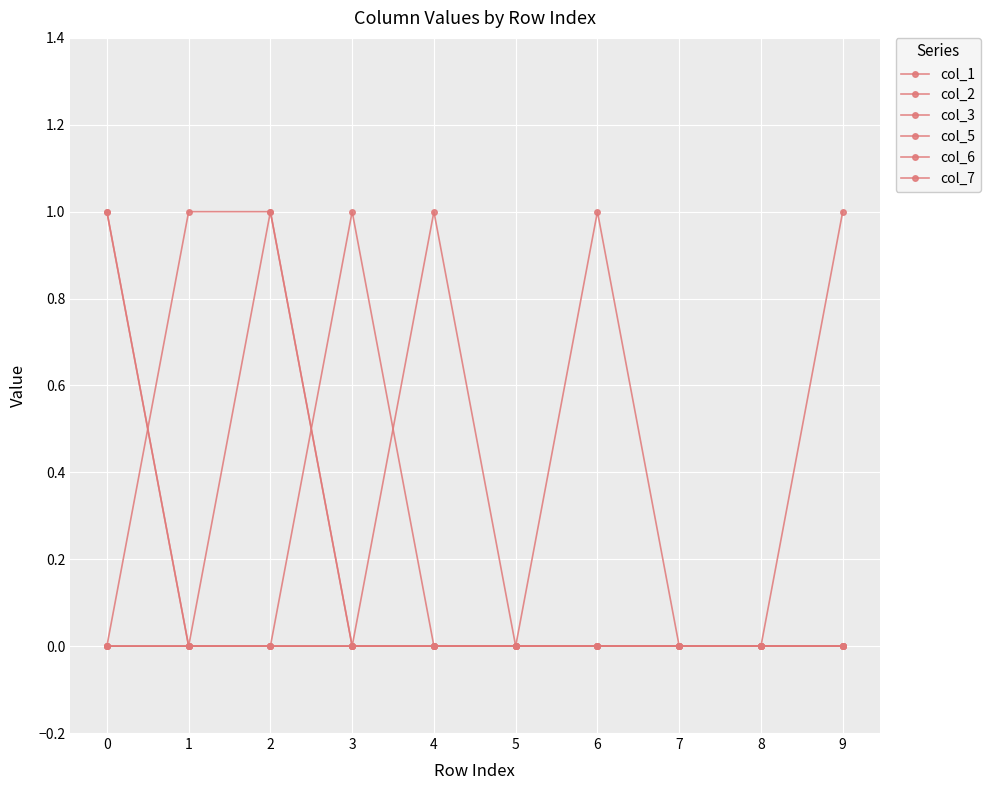

Count the number of data series in this chart.

6